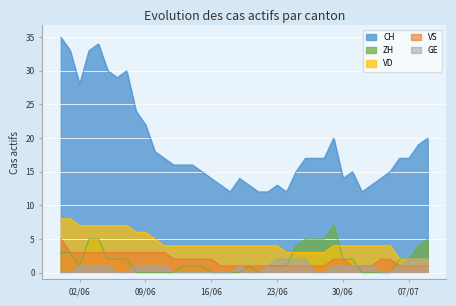

True or false: VD has more than 1 points higher than both neighbors.

False